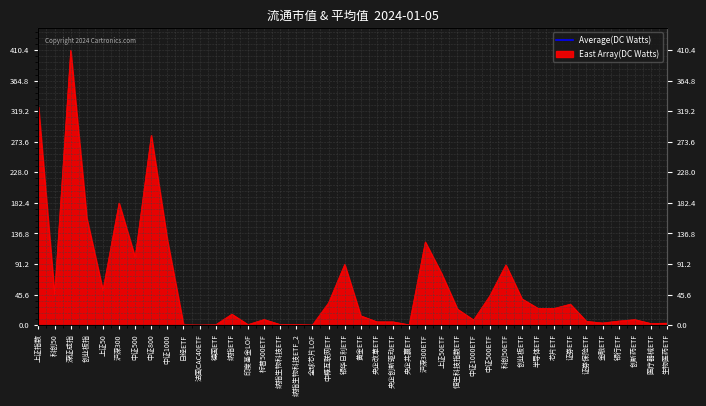

Reading left to right, what are all the values shown in this chart?

325917001165	45426509995	410386979252	159496421602	51973252609	182251664948	101084569597	283336234545	126682946917	468451722	126964908	518646992	16330471534	773143412	8385610455	850163271	850163271	101055209	33305979937	90669412156	13894246291	4964300423	4868004302	439716110	124158737179	77622077756	23798152073	7662654739	43572311753	89898632061	39164178088	24952937732	24921890836	31281968663	5605576735	3195819520	6068201286	8208170086	2366889760	2918607817